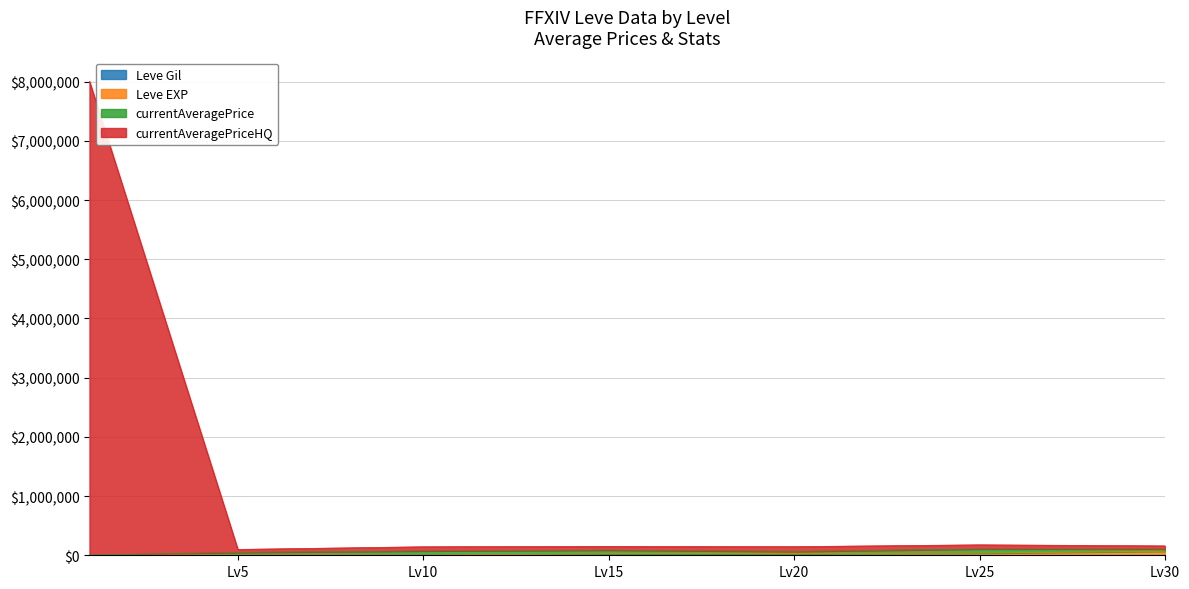

True or false: currentAveragePriceHQ and Leve EXP cross at least once.

False